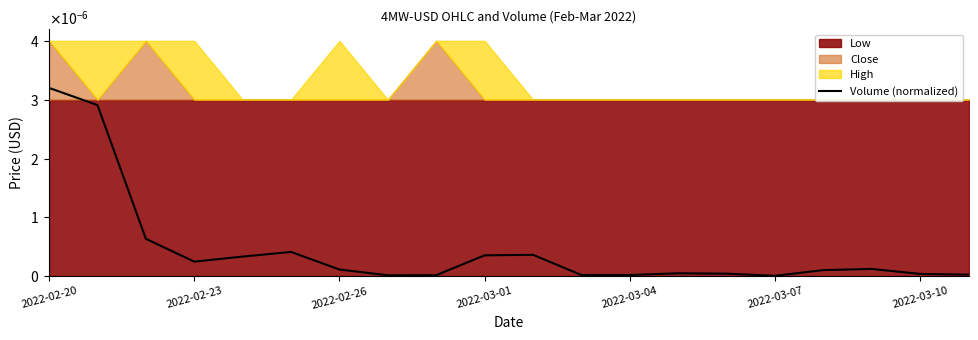

True or false: the data shows 0.0 at 2022-03-07.

False